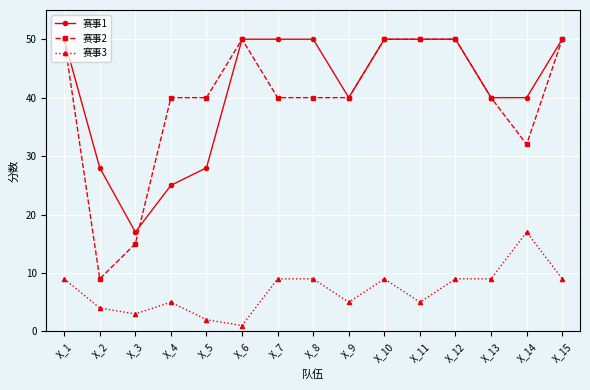

What is the highest value of the 赛事3 series?

17